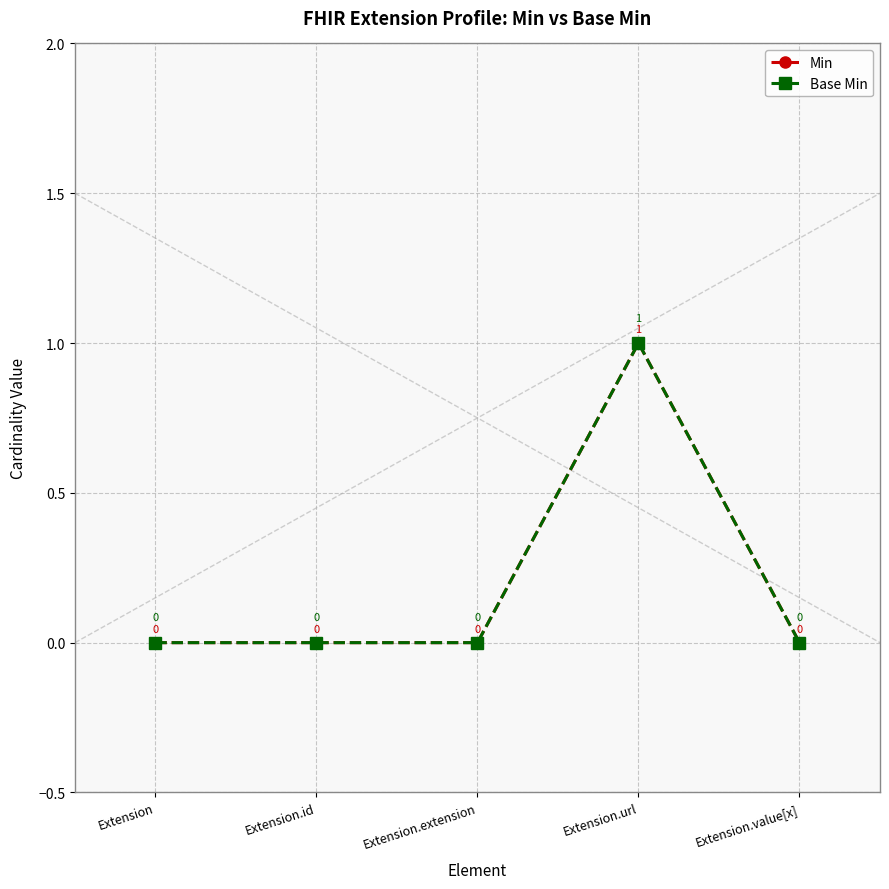

True or false: Base Min and Min cross at least once.

False